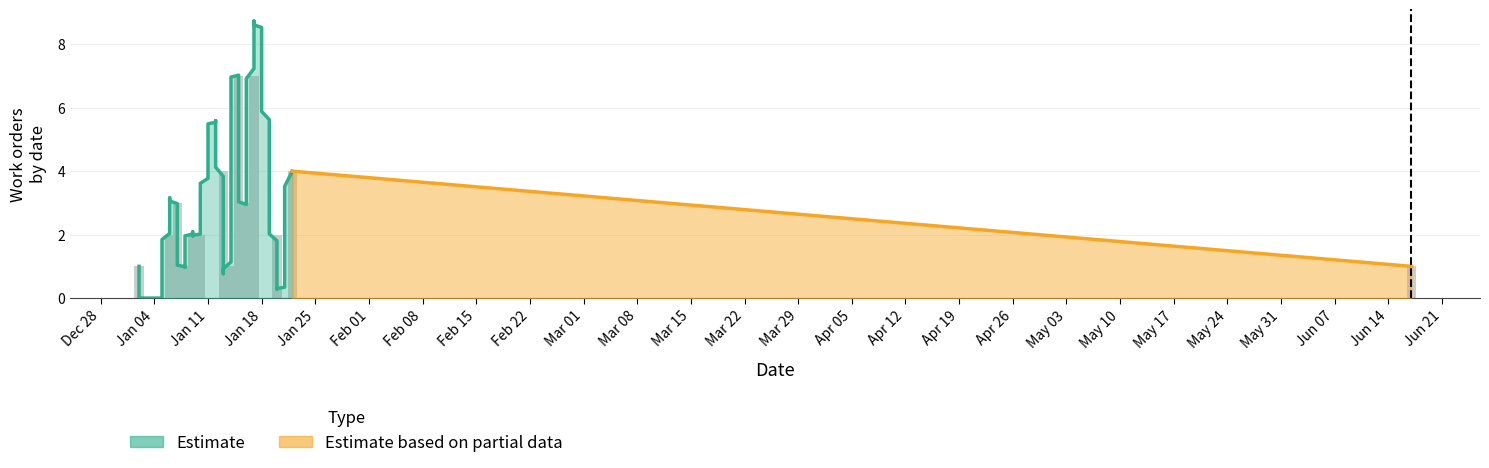

Reading left to right, extract all data points from this chart.

2025-01-02=1	2025-01-06=2	2025-01-07=3	2025-01-08=1	2025-01-09=2	2025-01-10=2	2025-01-13=4	2025-01-14=1	2025-01-15=7	2025-01-16=3	2025-01-17=7	2025-01-20=2	2025-01-22=4	2025-06-17=1